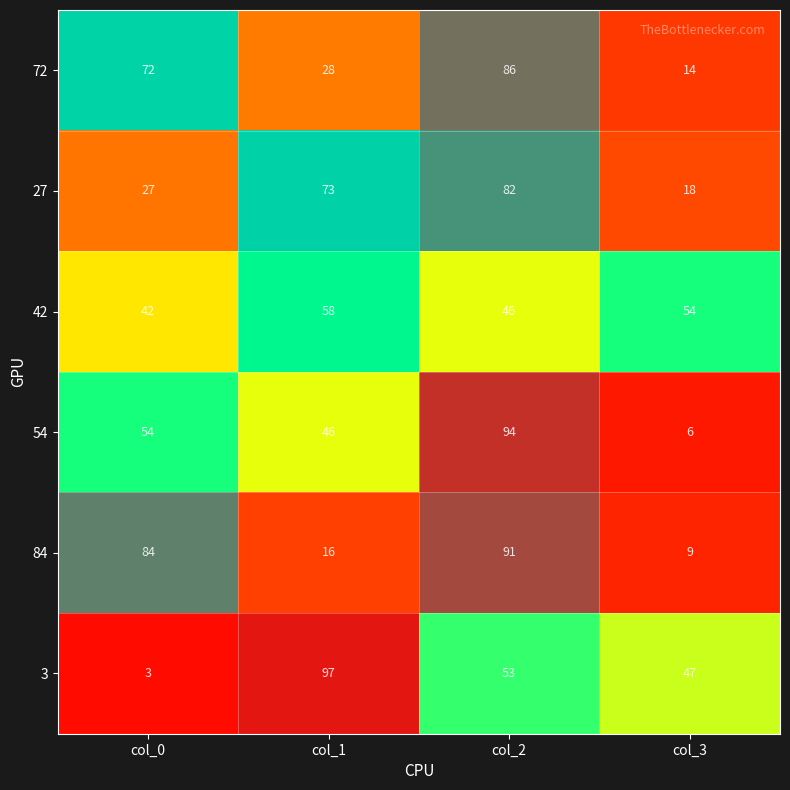

Rank the series by their maximum value, from lowest to highest.

42, 27, 72, 84, 54, 3